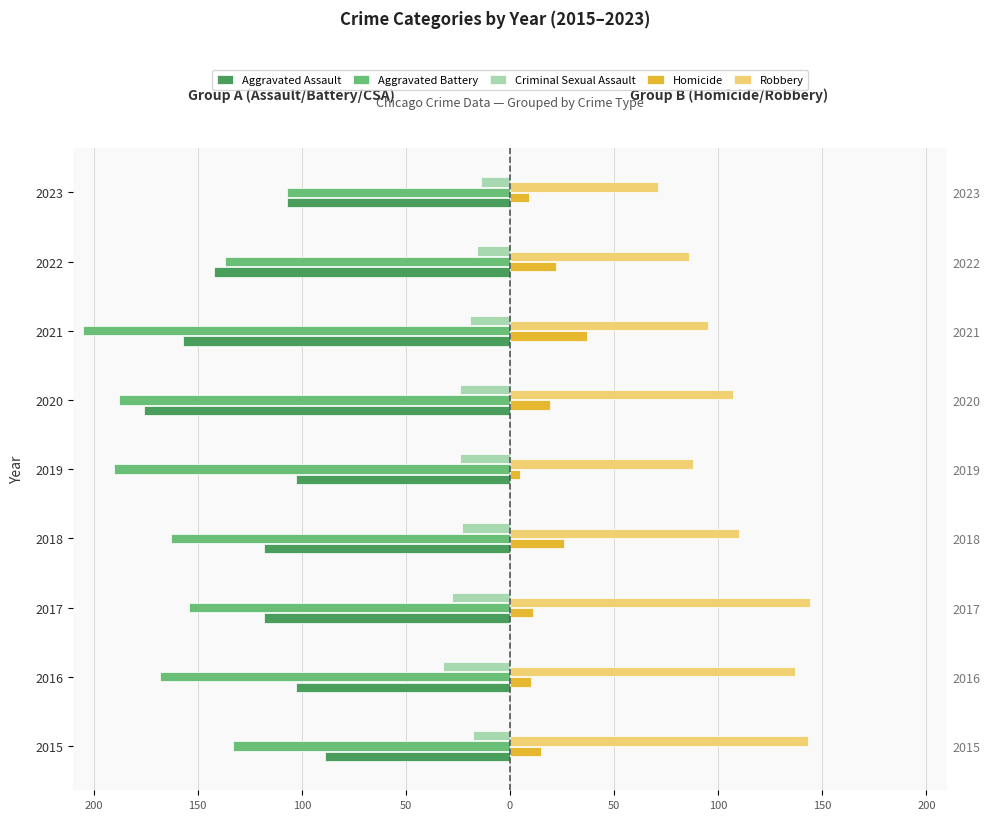

How many groups of bars are there?

9